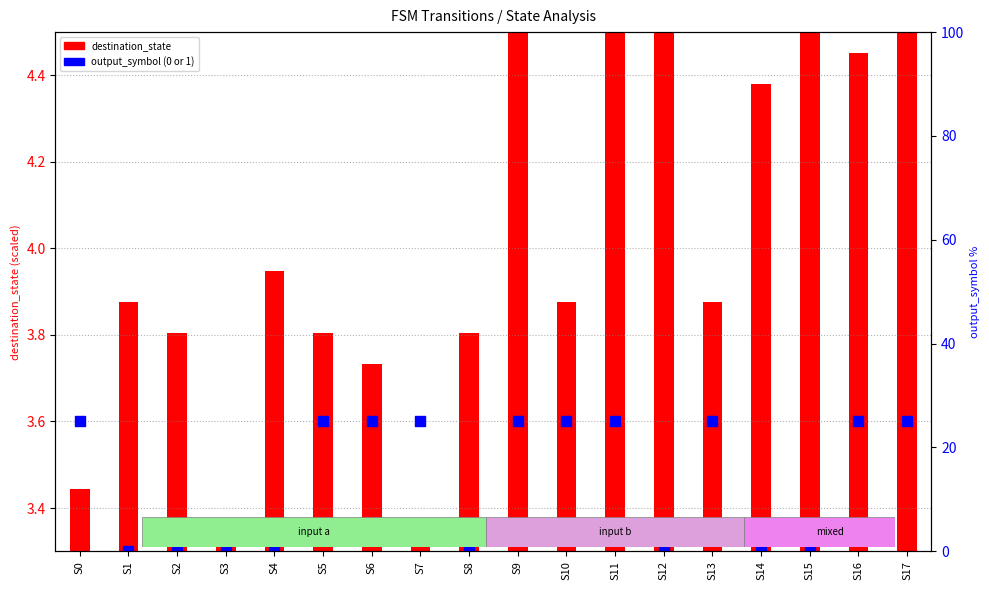

Which series contains the lowest Y value?

output_symbol (0 or 1)